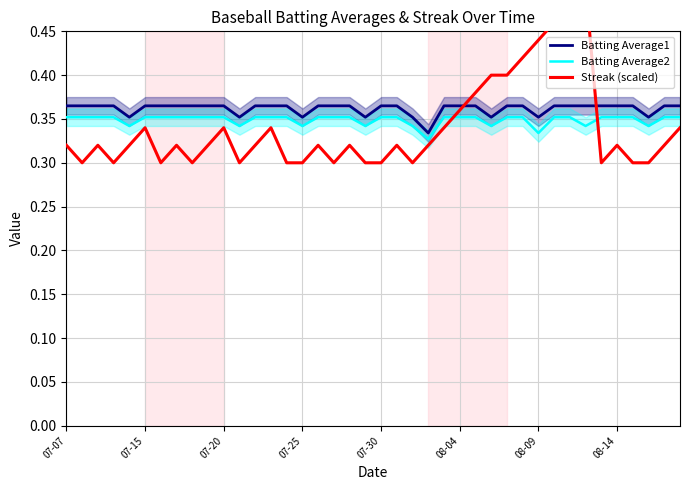

True or false: Streak (scaled) has a value of 0.3 at 19.

True